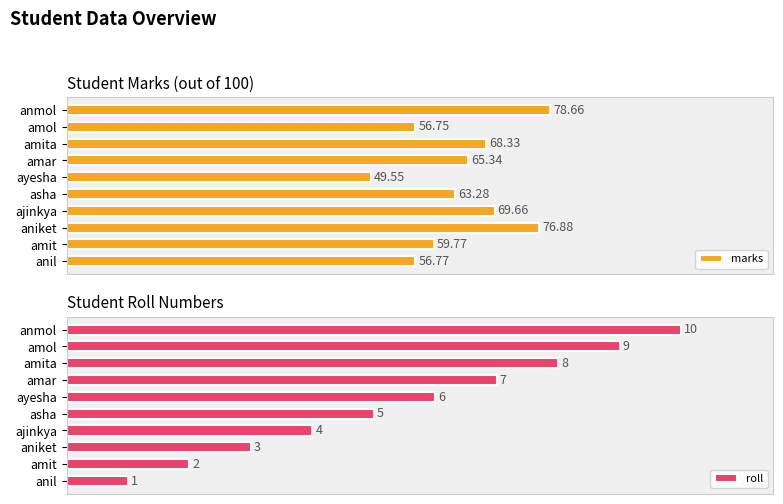

List the labels in order of marks value, largest first.

anmol, aniket, ajinkya, amita, amar, asha, amit, anil, amol, ayesha